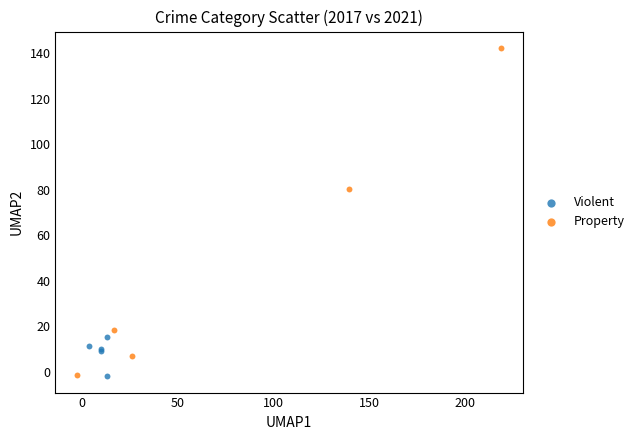

Which series contains the highest Y value?

Property